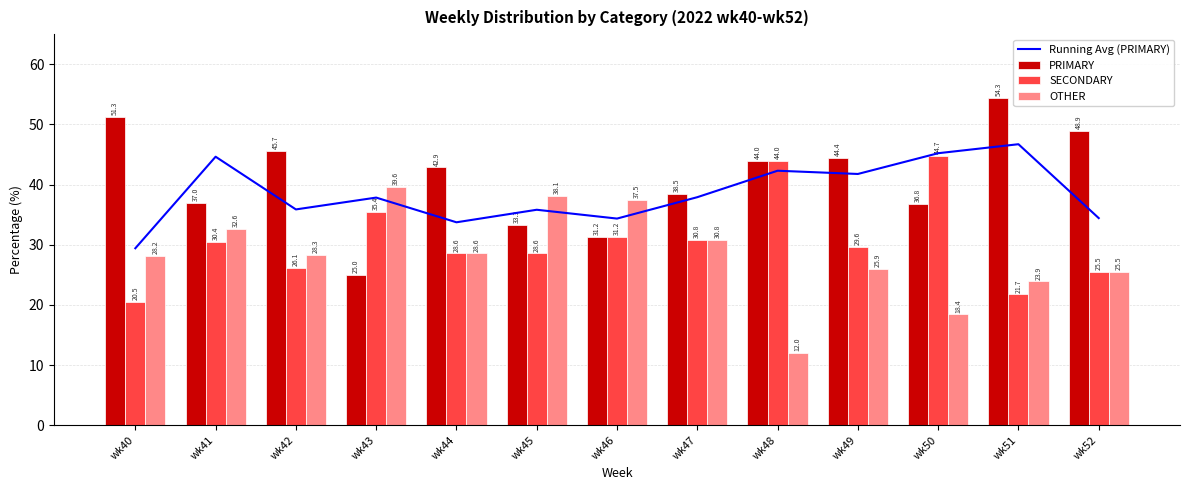

Rank the series by their maximum value, from lowest to highest.

OTHER, SECONDARY, Running Avg (PRIMARY), PRIMARY